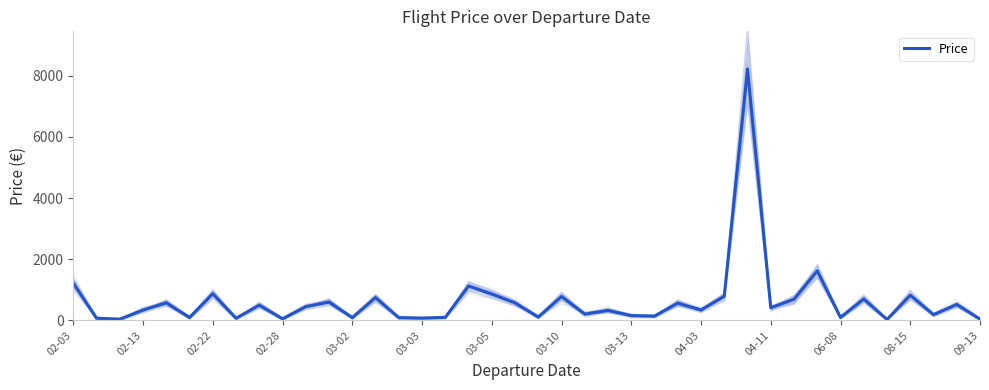

Is it true that the value at 32 is 2232.1?

False